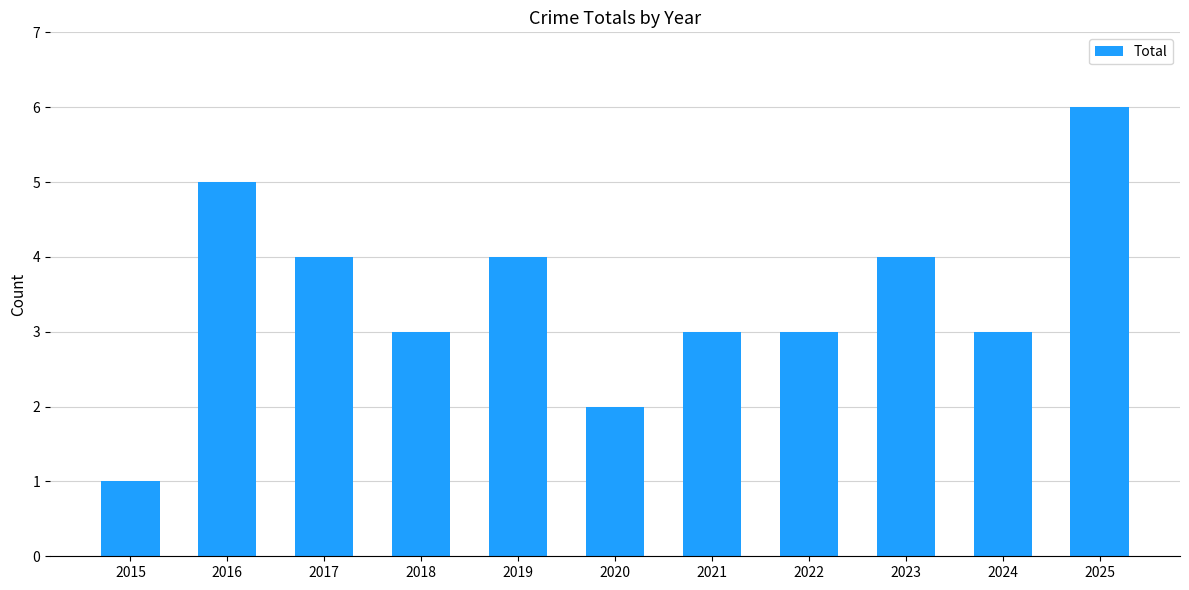

What is the value of the 7th bar from the left?

3